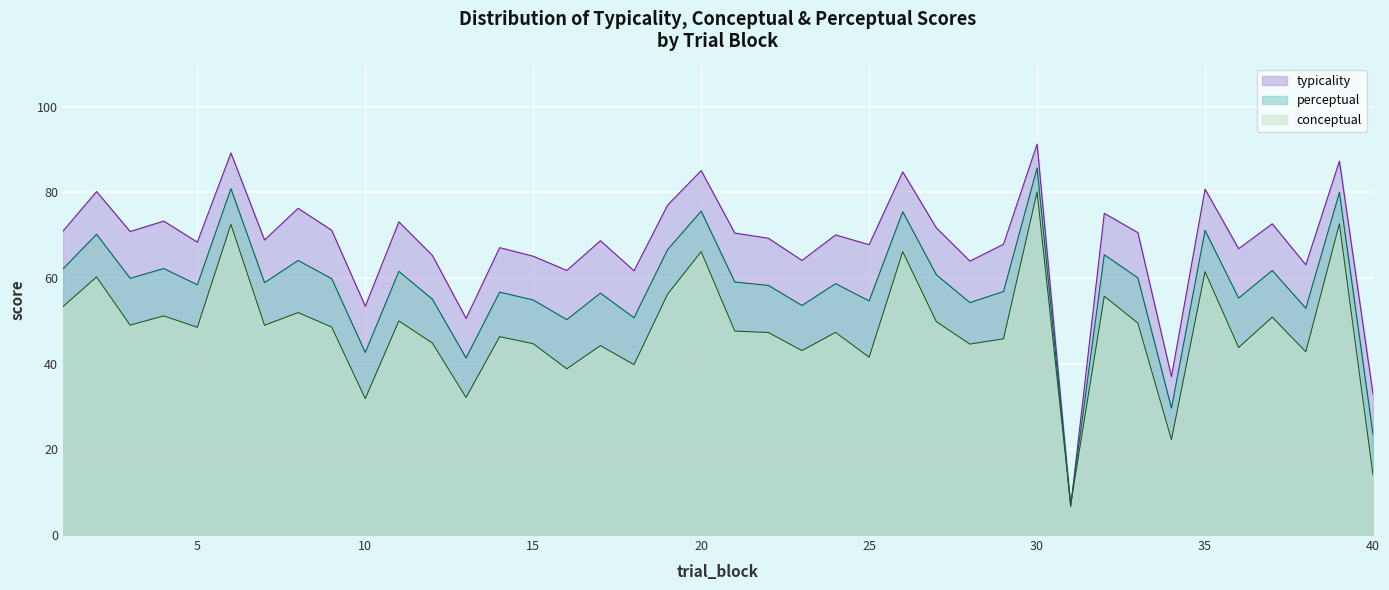

Between 17 and 29, which is larger?

29